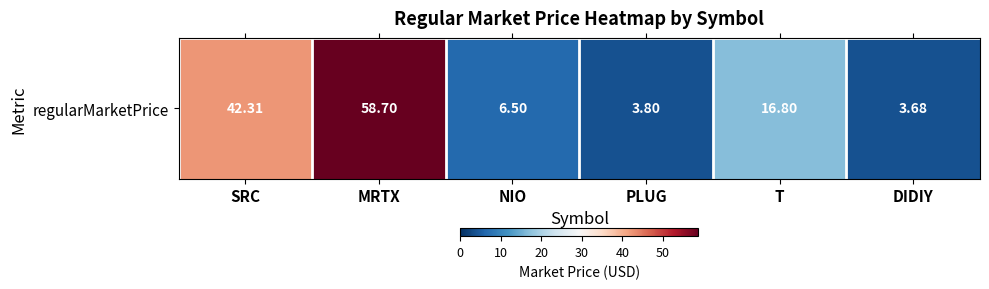

Is it true that the value at SRC is 61.2?

False